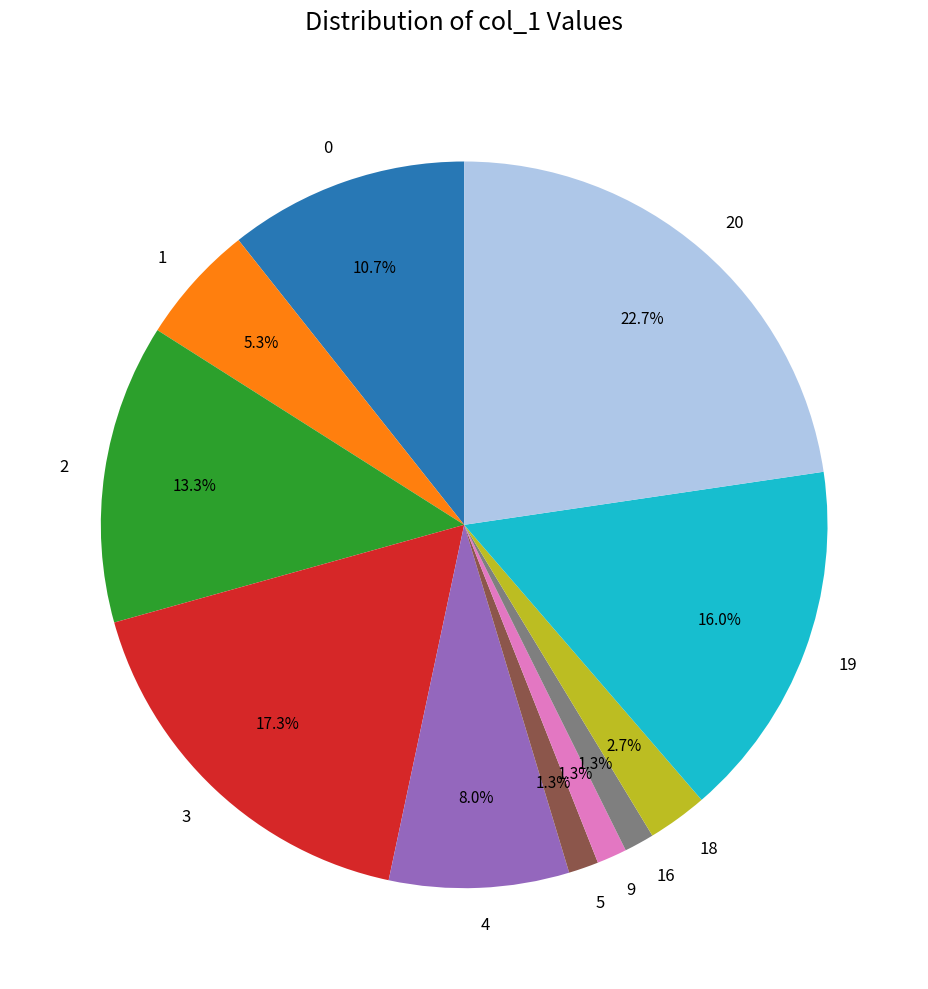

Combined, do 1 and 9 account for over 50%?

No